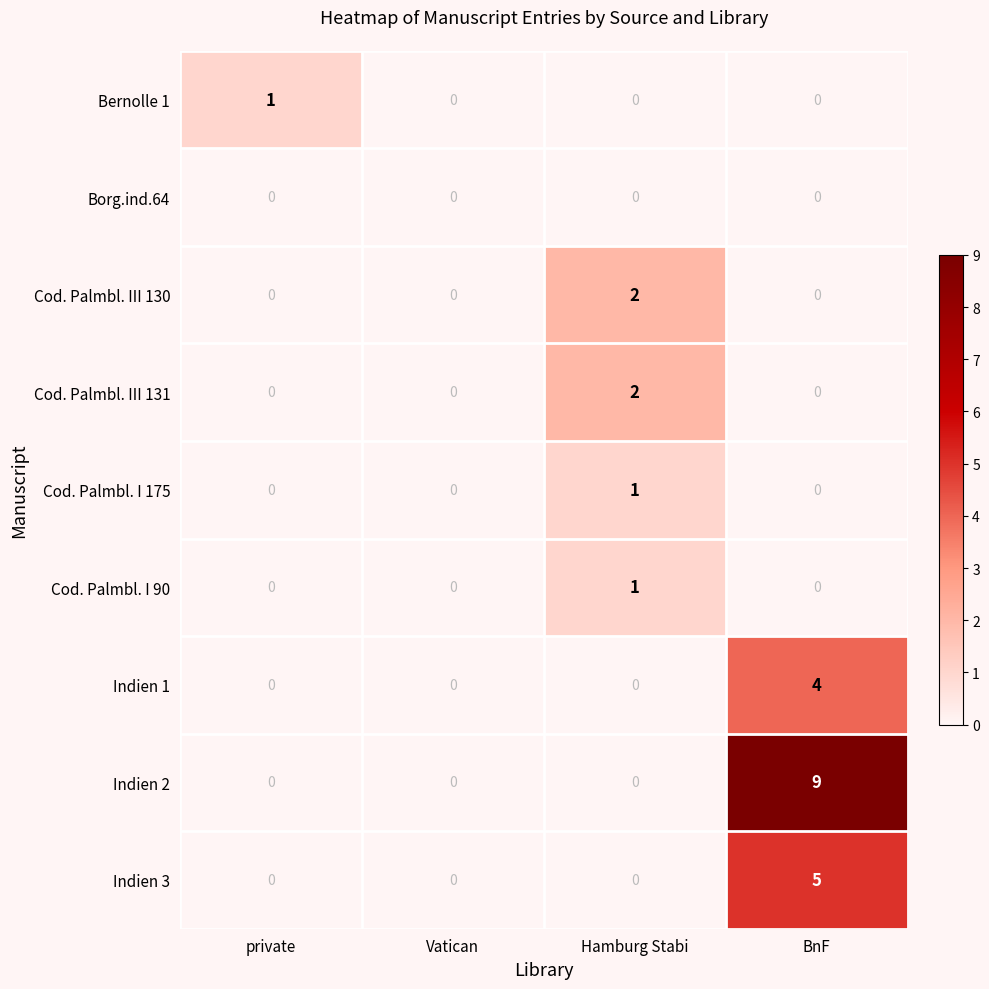

How many Cod. Palmbl. III 130 values are between 0 and 2?

4